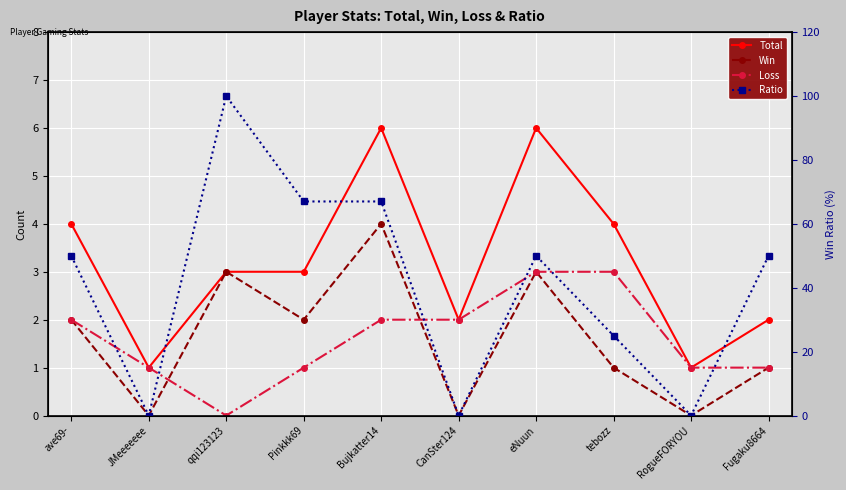

Which category has the highest value in the Loss series?

eNuun